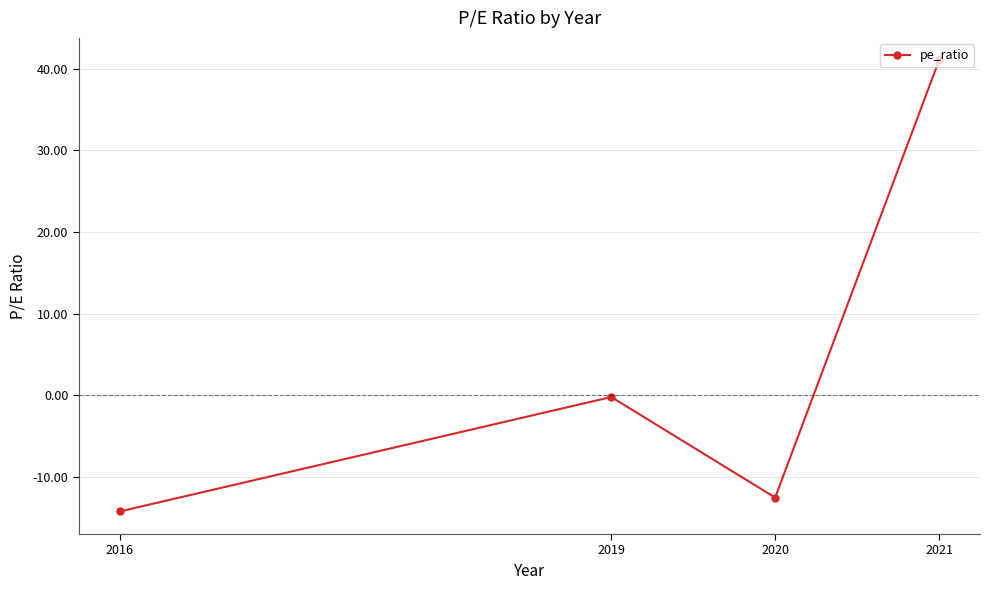

How many interior local peaks (higher than both neighbors) does the data have?

1